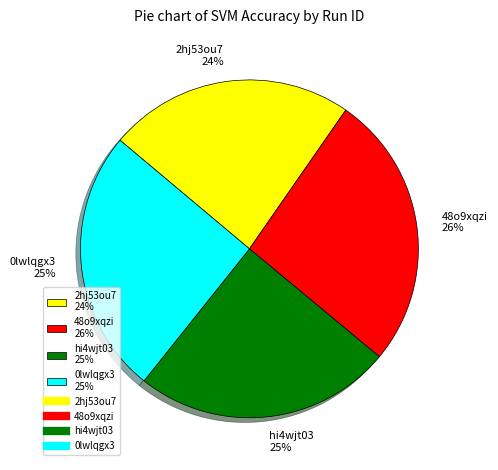

Is the sum of 48o9xqzi and hi4wjt03 greater than half?

Yes